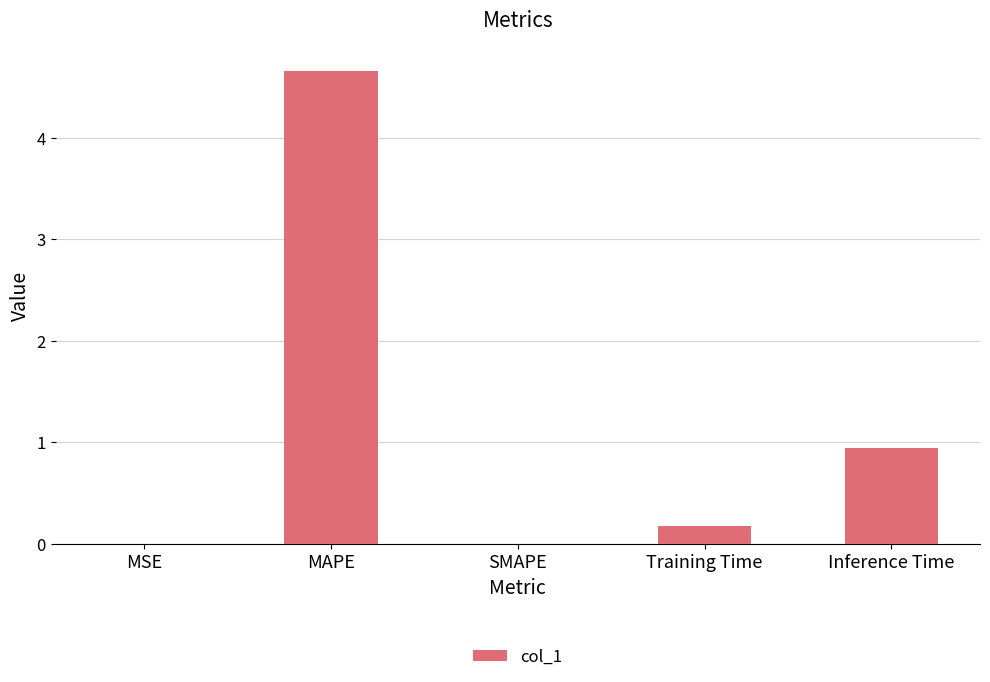

At which category does the chart reach its peak across all series?

MAPE